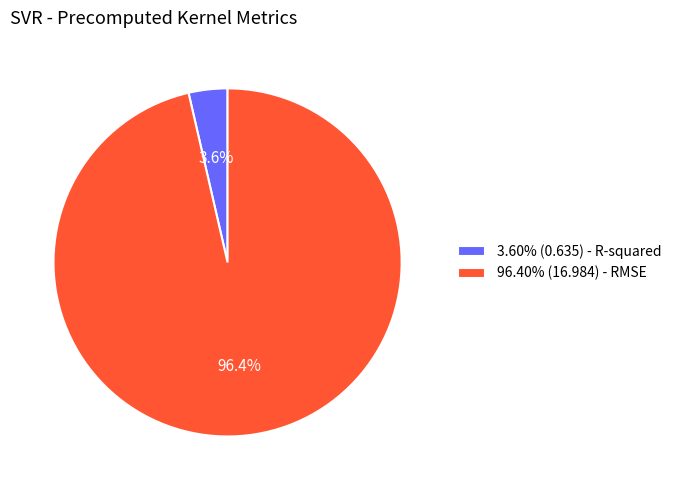

Does 96.40% (16.984) - RMSE account for over 50% of the chart?

Yes